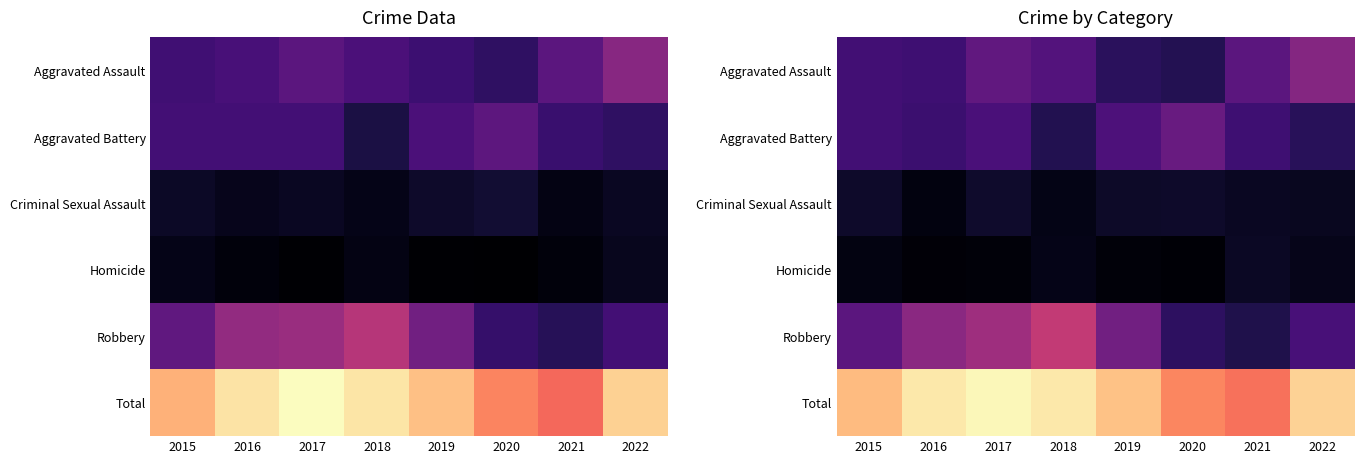

At which category is the sum across all series the highest?

2017